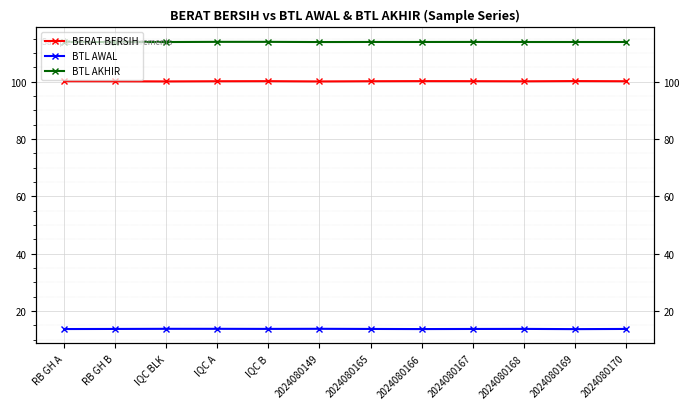

What is the value of the BTL AWAL point at the 3rd from the left?

13.7